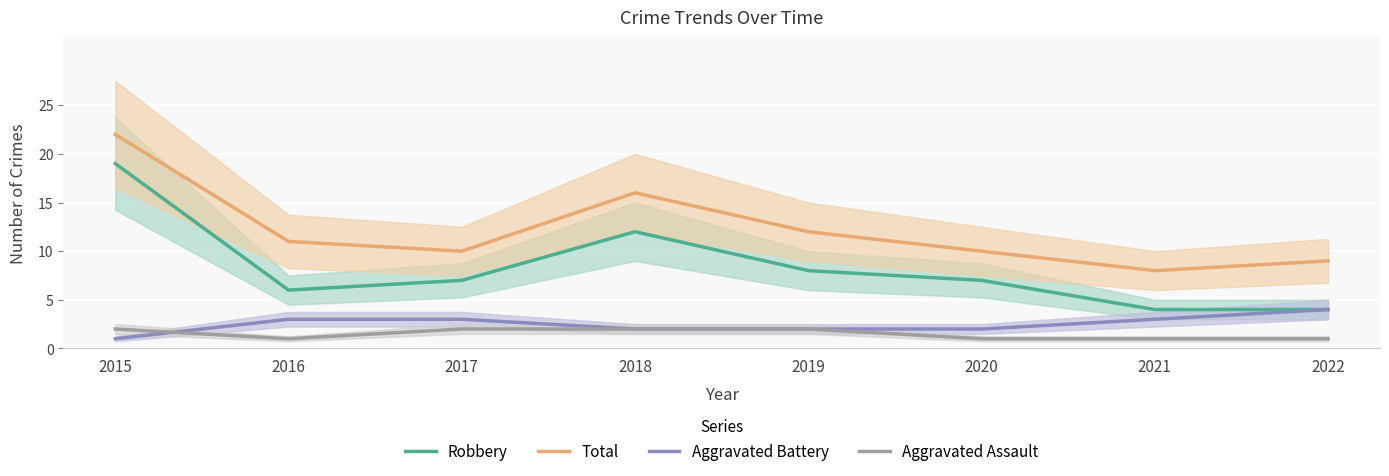

What is the maximum value for Aggravated Assault?

2